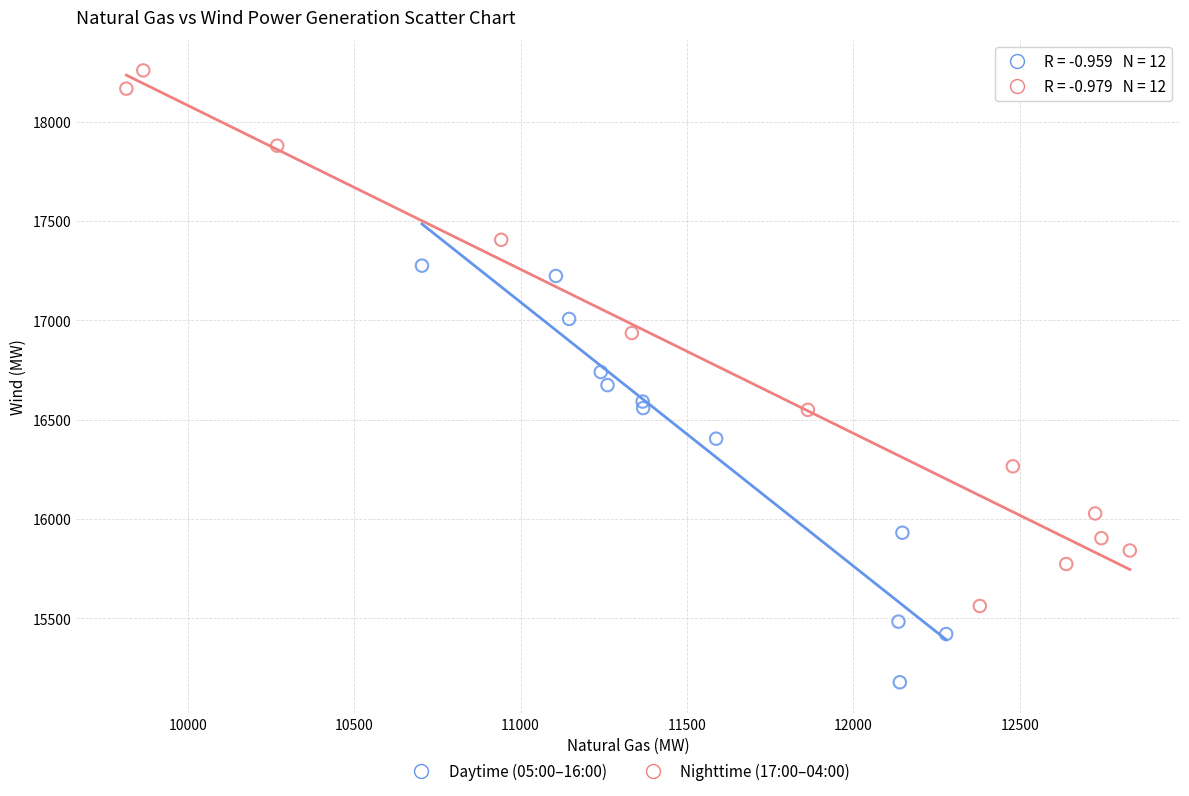

Which series contains the highest Y value?

Nighttime (17:00–04:00)